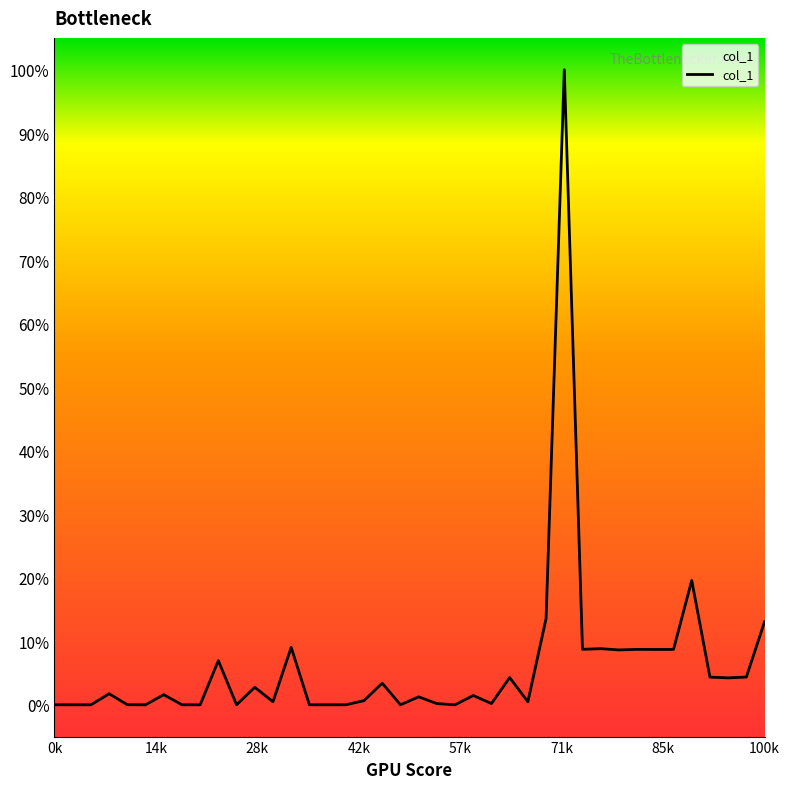

Does the chart display data point markers on the line(s)?

No